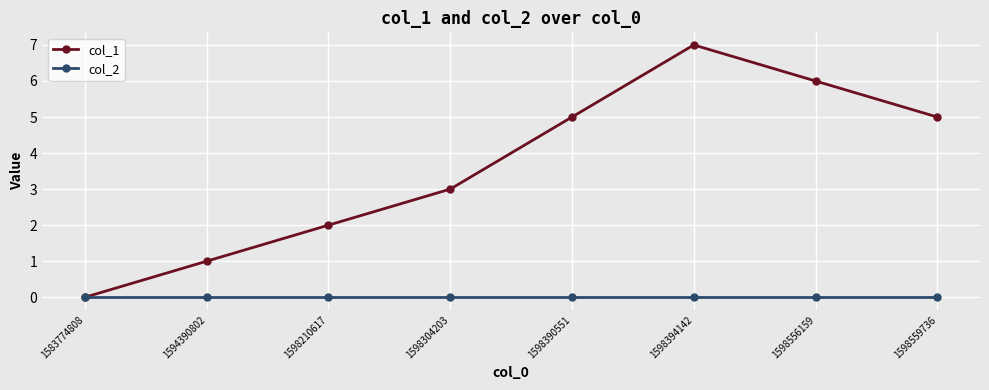

Which series has the largest total across all categories?

col_1